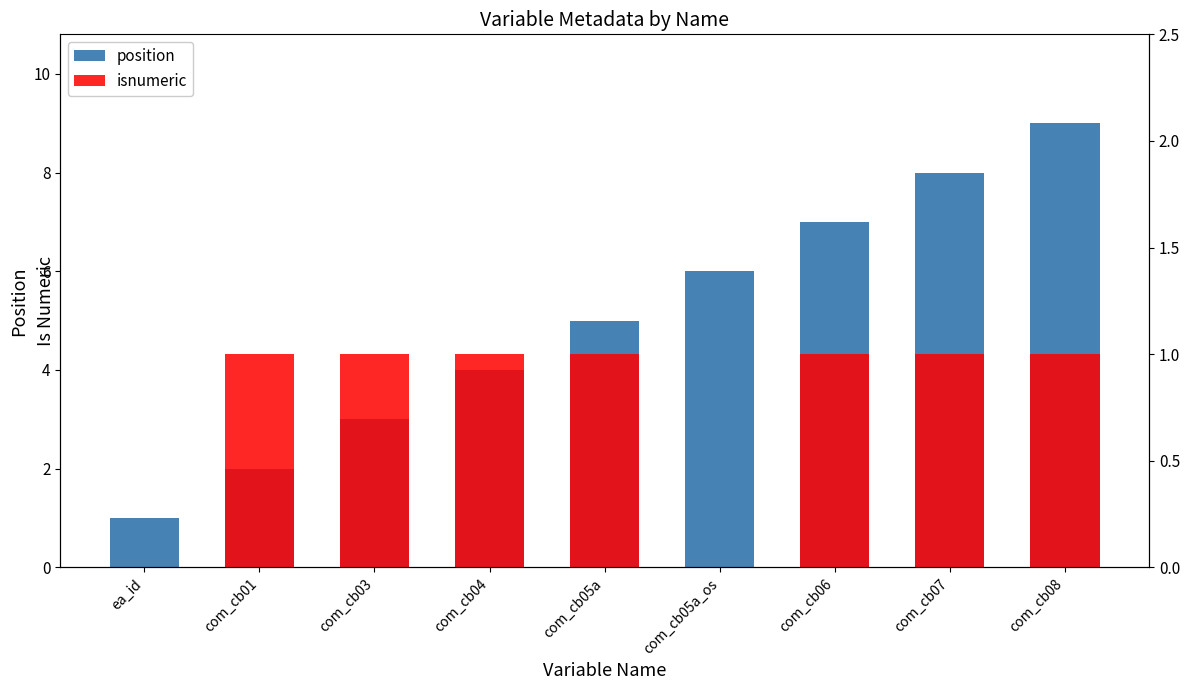

At which category is the sum across all series the highest?

com_cb08